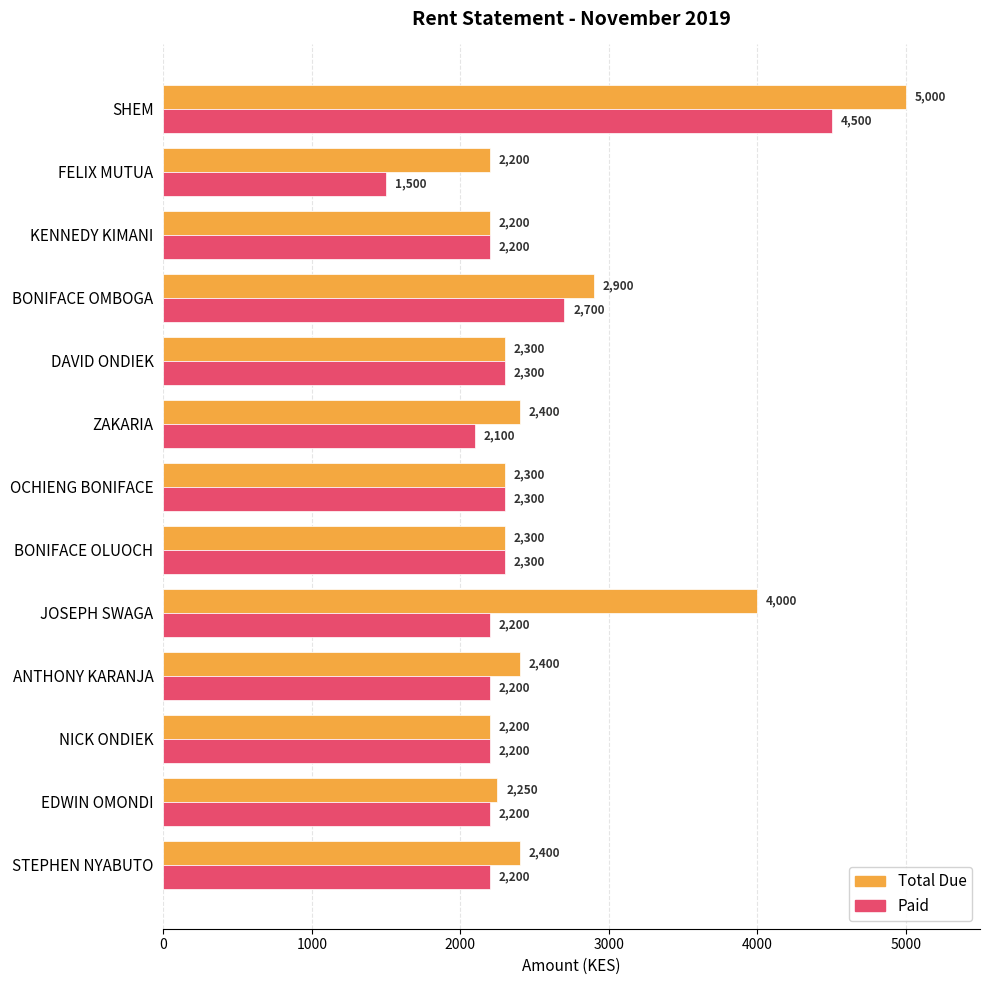

What is the difference between the highest and lowest values at ZAKARIA?

300